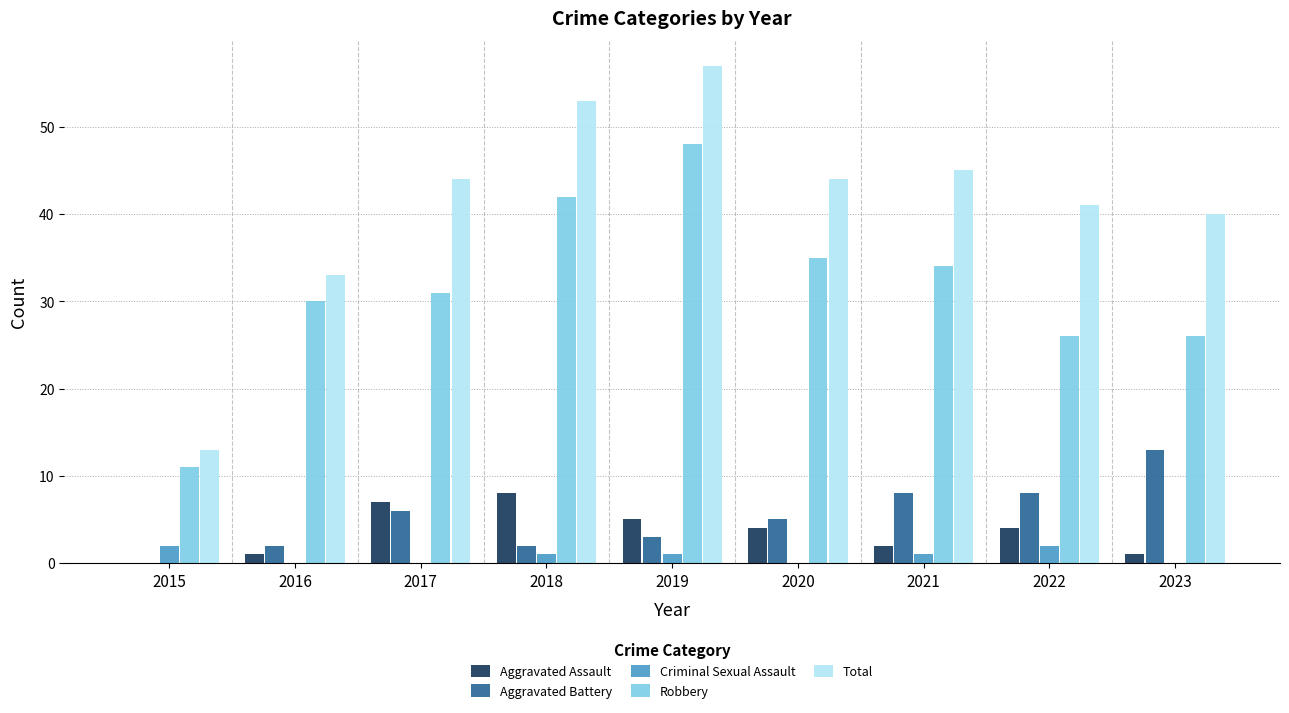

What is the highest value of the Robbery series?

48